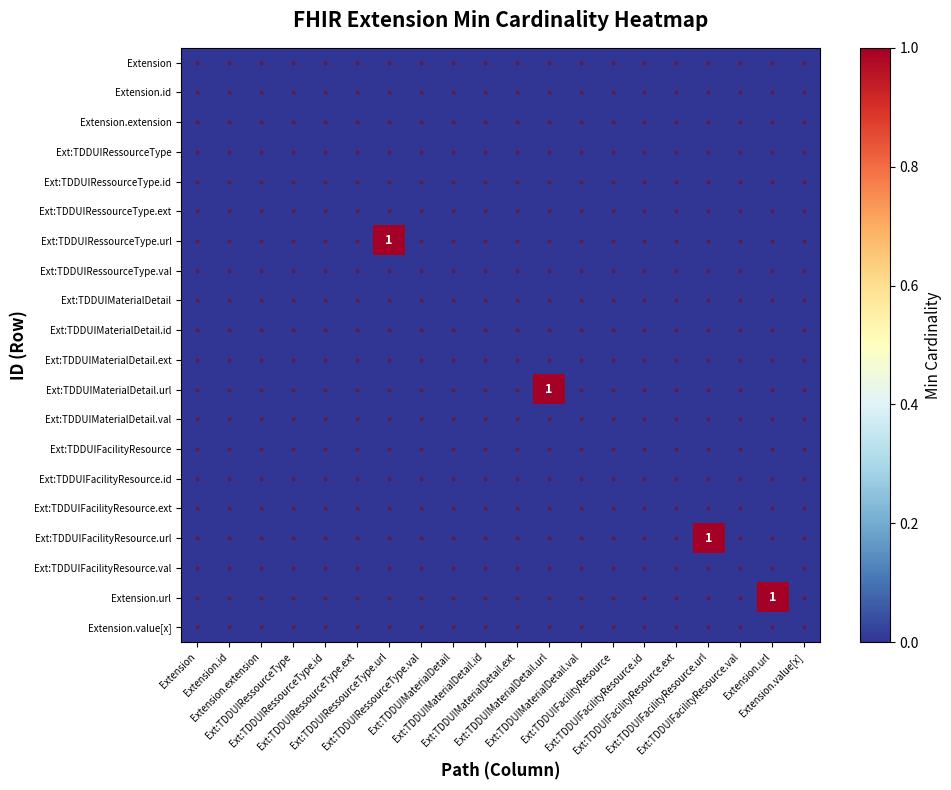

What is the sum of all Ext:TDDUIRessourceType.url values?

1